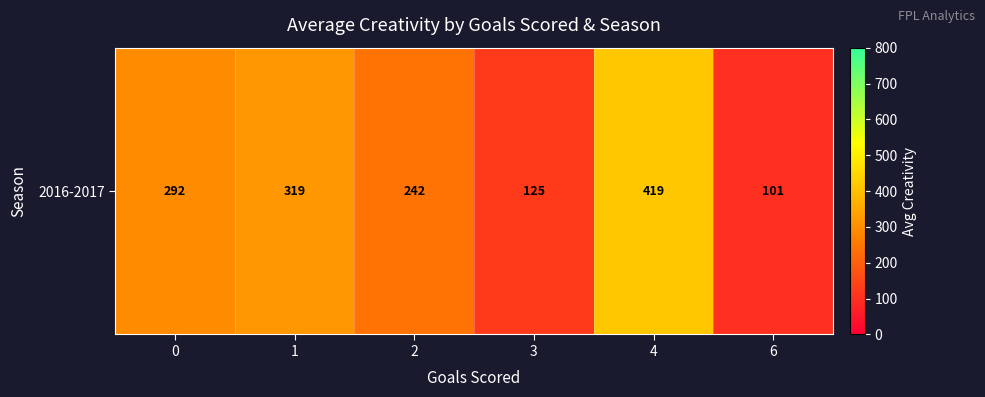

What is the greatest value displayed?

418.6